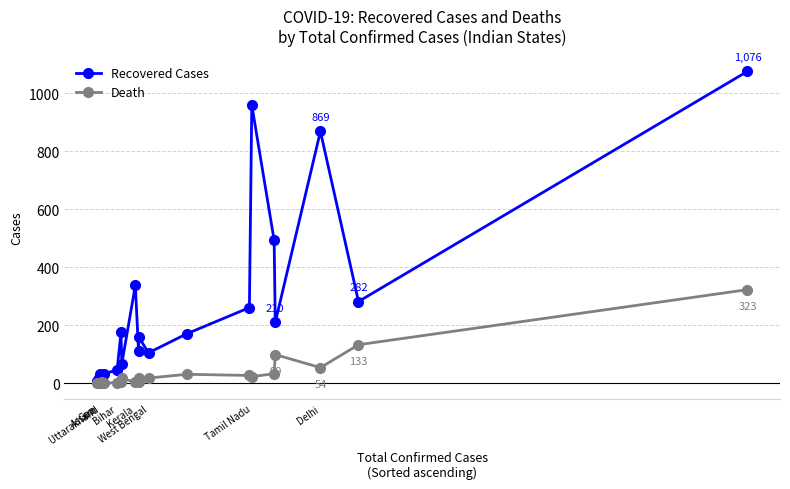

List the series in order of their overall mean, lowest first.

Death, Recovered Cases